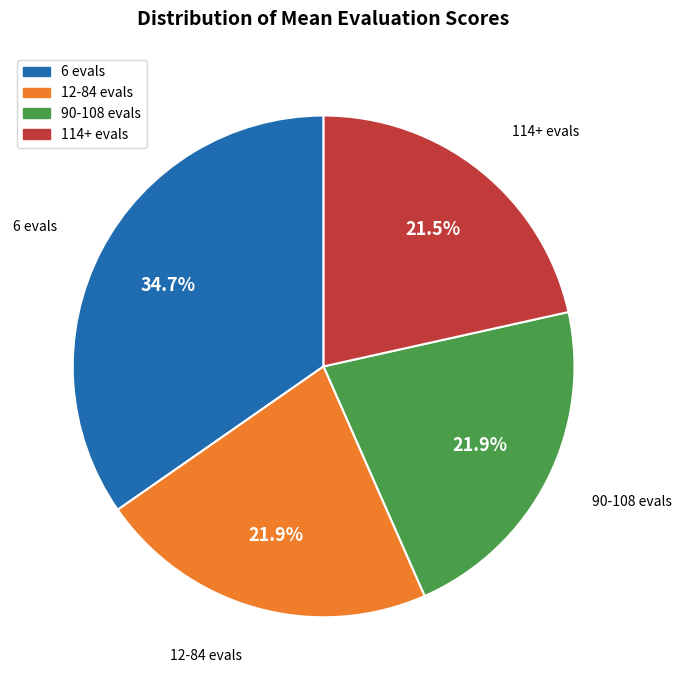

To the nearest percent, what is the difference between the largest and smallest slice percentages?

13%